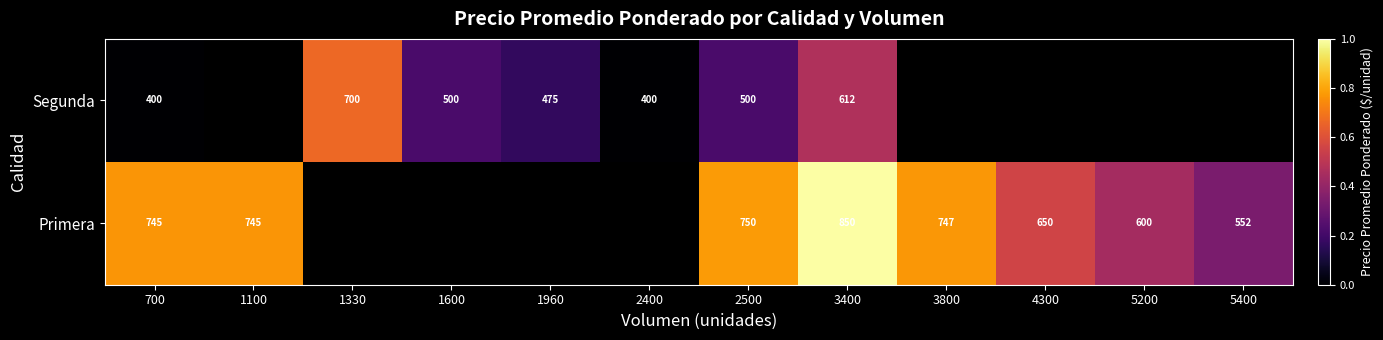

Is the value of Primera at 700 greater than the value of Segunda at 1600?

Yes